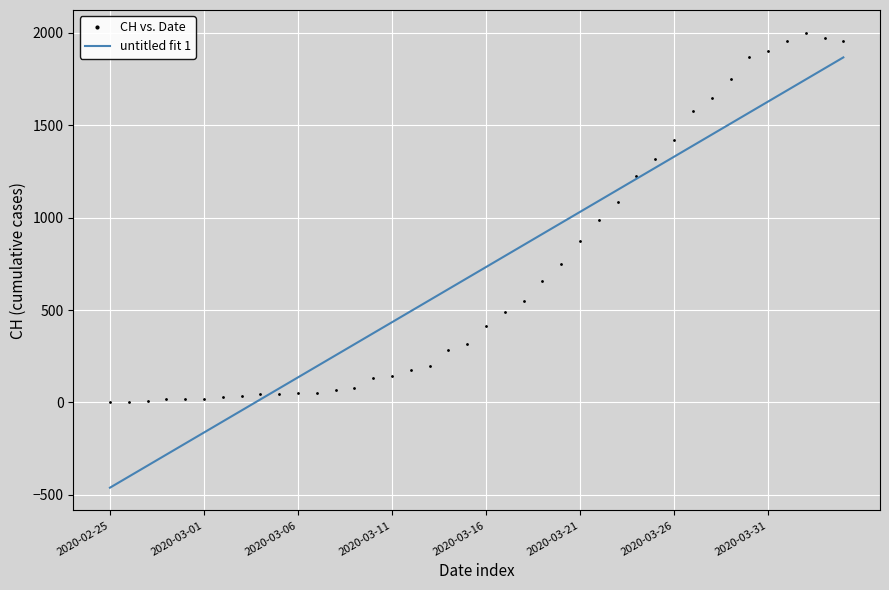

Rank the series by their maximum value, from highest to lowest.

CH vs. Date, untitled fit 1